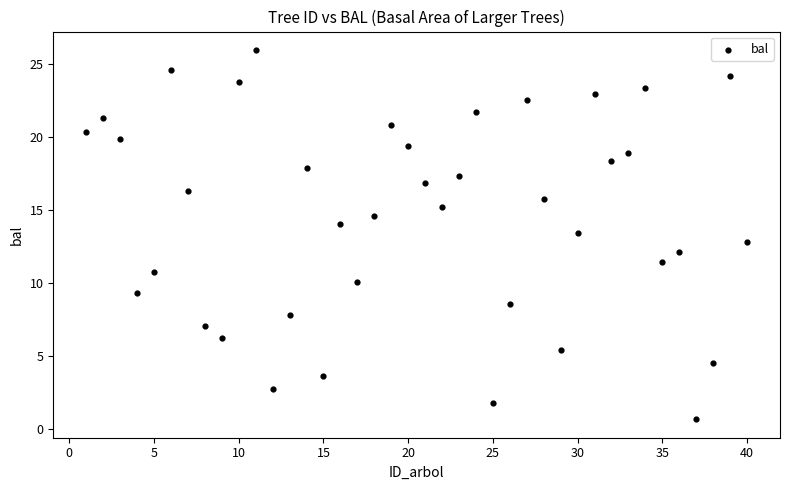

What is the range of Y values (max minus min)?

25.3